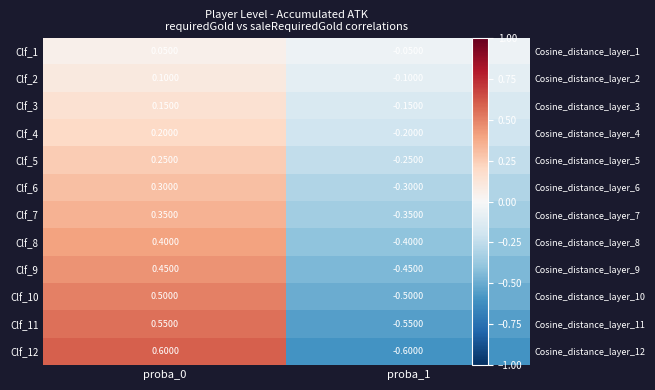

Count the Clf_9 values in the range 0 to 1.

1